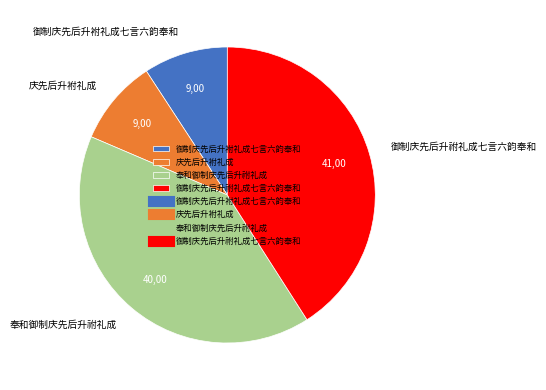

Does 御制庆先后升袝礼成七言六韵奉和 account for over 50% of the chart?

No